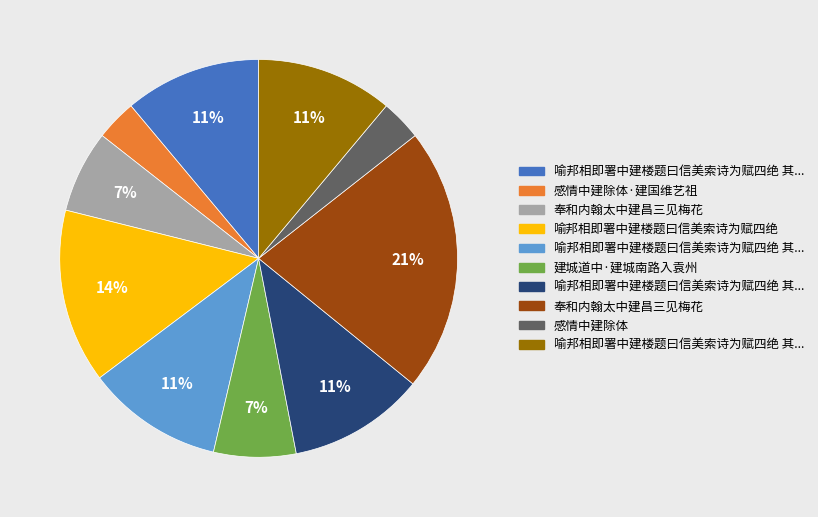

Is there any slice that represents more than half of the pie?

No